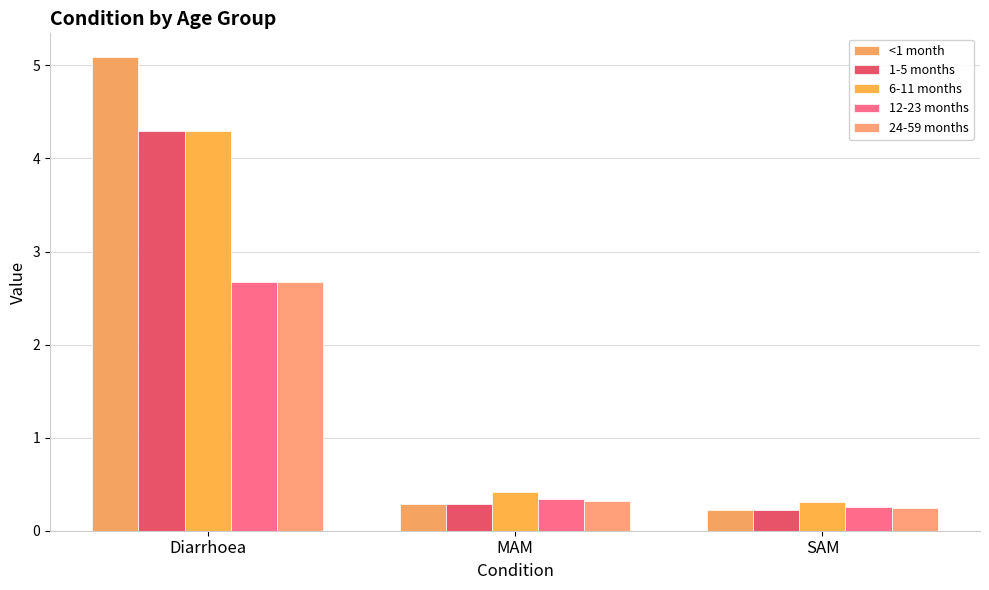

What is the sum of the 24-59 months values at MAM and Diarrhoea?

3.0